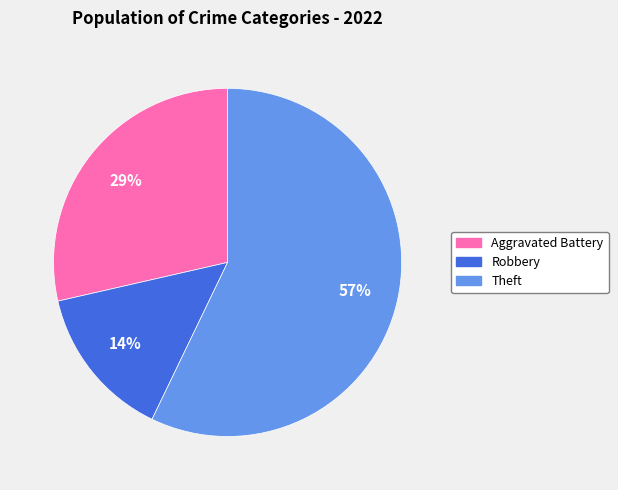

Is there any slice that represents more than half of the pie?

Yes